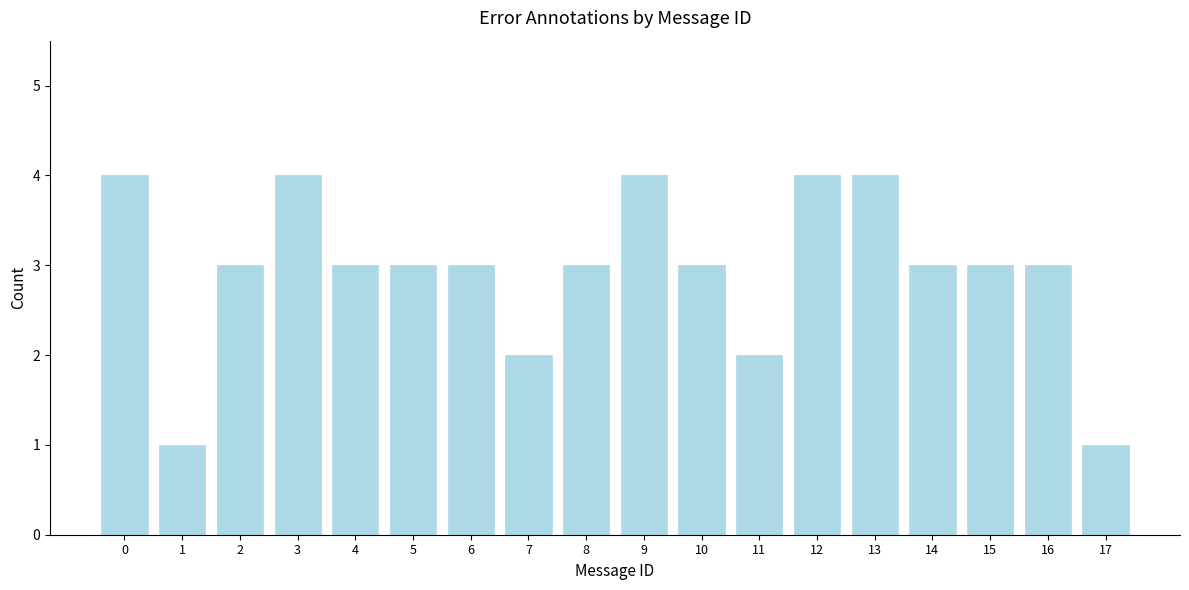

Reading left to right, what are all the values shown in this chart?

0=4	1=1	2=3	3=4	4=3	5=3	6=3	7=2	8=3	9=4	10=3	11=2	12=4	13=4	14=3	15=3	16=3	17=1